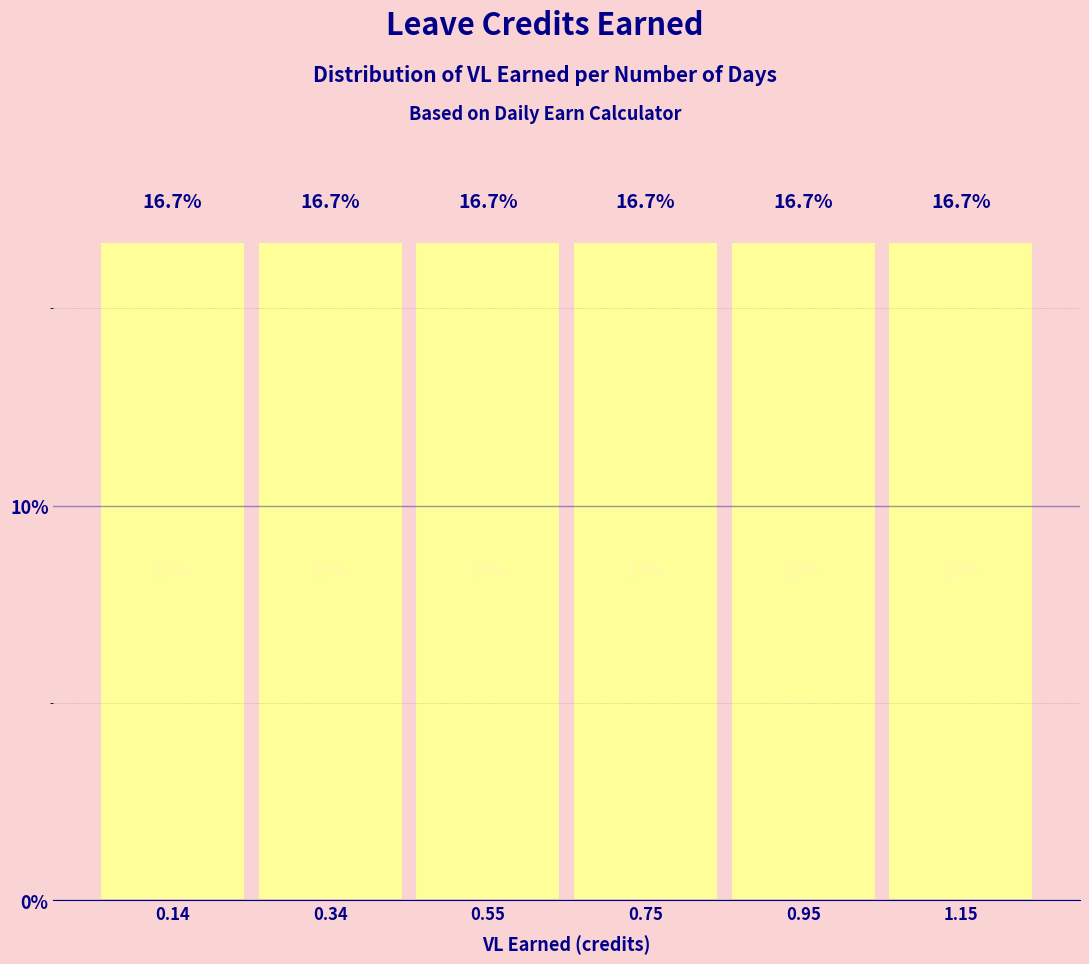

Reading left to right, list every bar in this chart as the range it spans on the x-axis followed by its height. The bar edges are not printed on the chart, so give them approximately, as read against the axis.

0.05 to 0.25: 16.7
0.25 to 0.45: 16.7
0.45 to 0.65: 16.7
0.65 to 0.85: 16.7
0.85 to 1.05: 16.7
1.05 to 1.25: 16.7